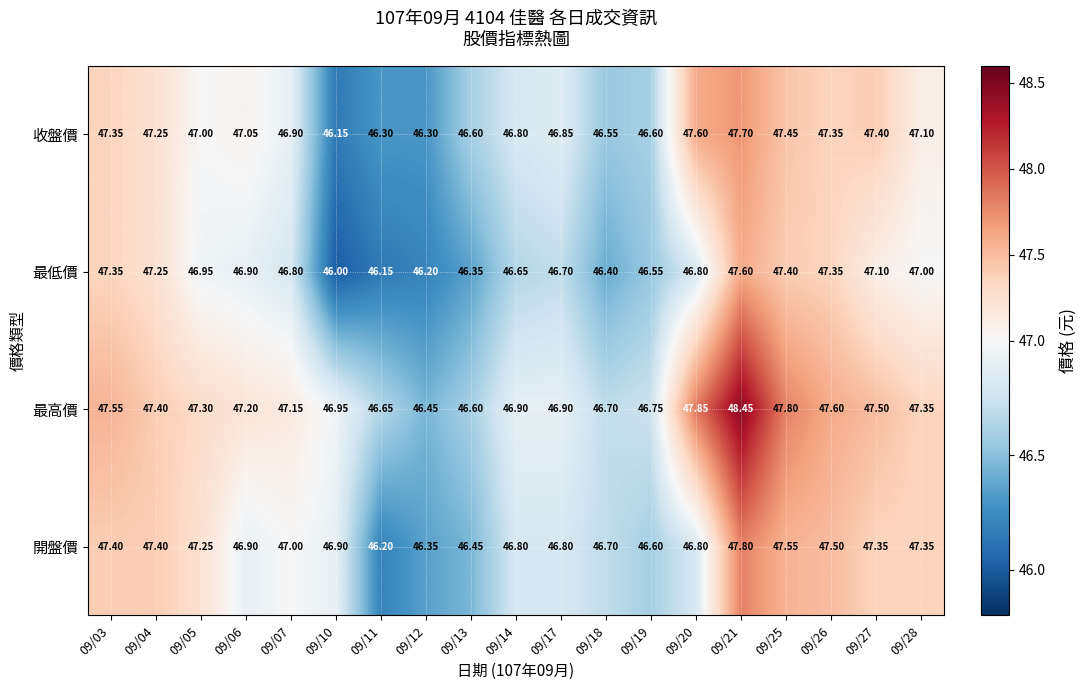

List the series in order of their peak value, lowest first.

最低價, 收盤價, 開盤價, 最高價